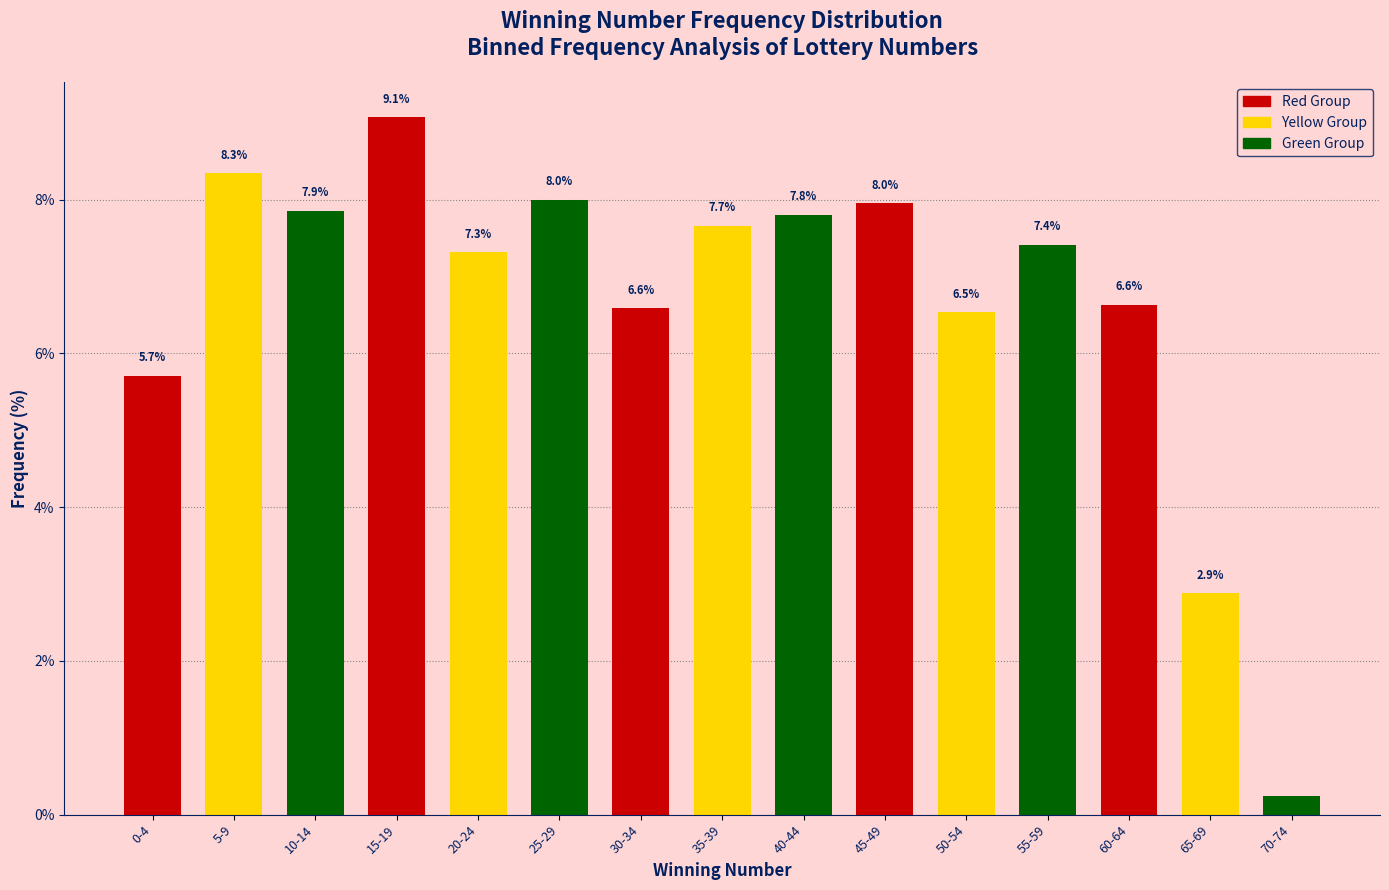

Where does the data first go above 7?

5-9